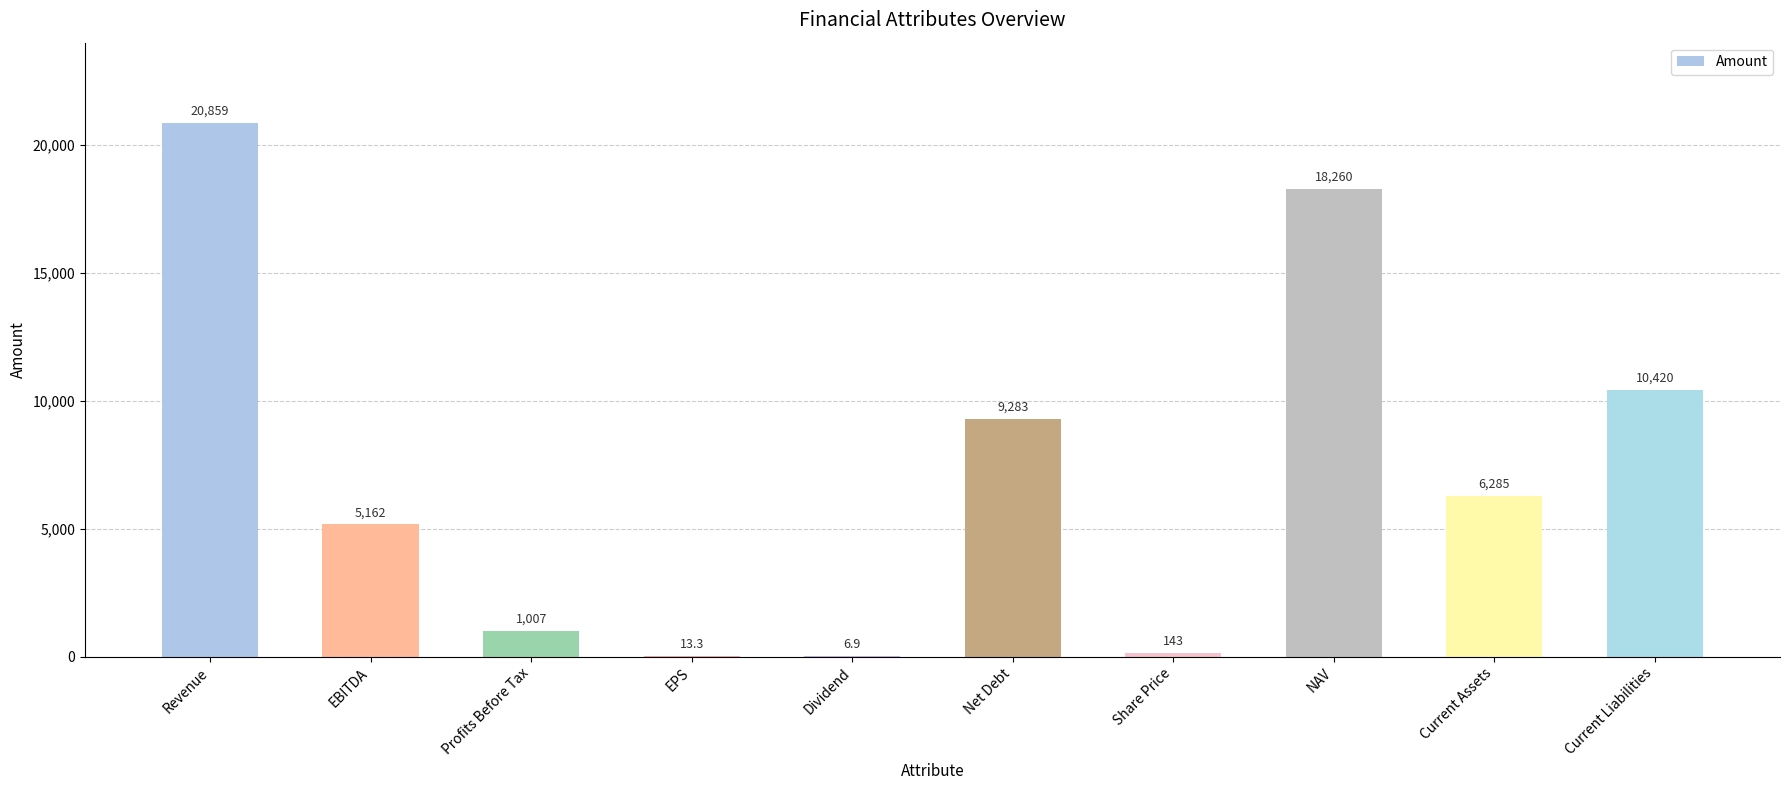

True or false: the data shows 143.0 at Share Price.

True